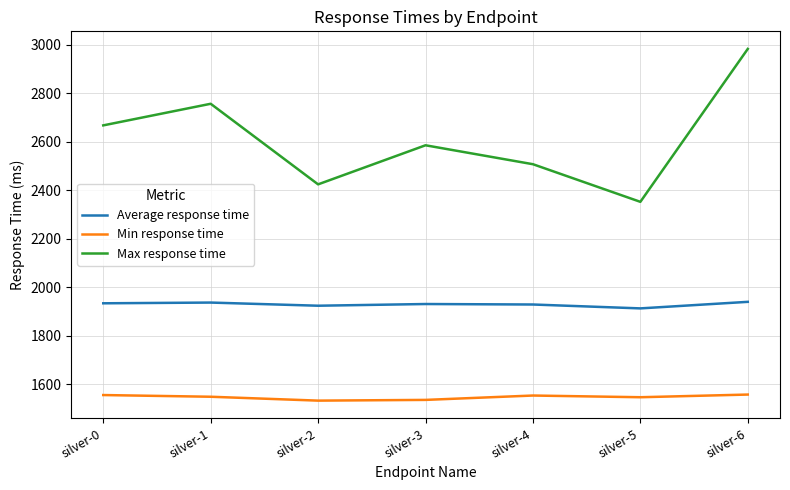

Does the chart display data point markers on the line(s)?

No